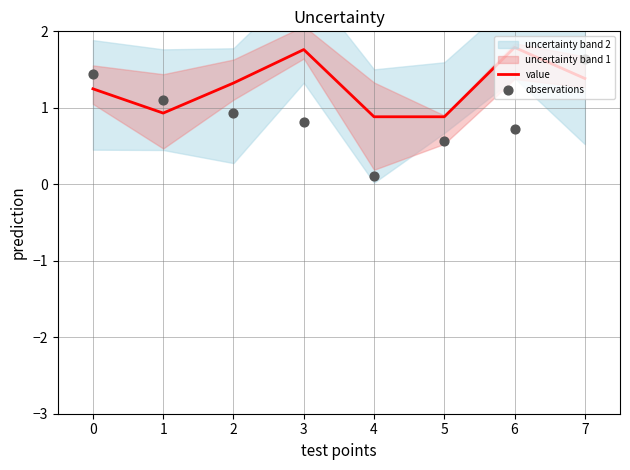

Is it true that value equals 0.9 at 3?

False